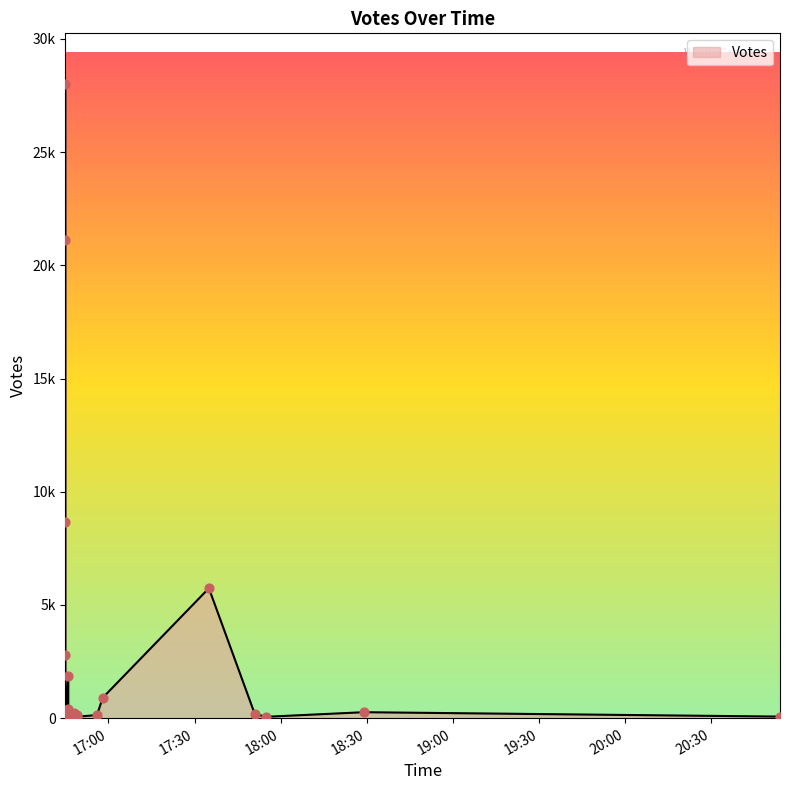

Between 2019-09-01 16:45 and 2019-09-01 18:29, which is larger?

2019-09-01 16:45